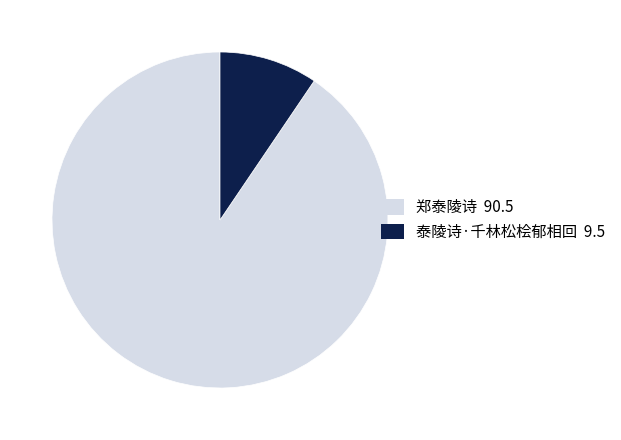

Approximately how many times larger is the value at 泰陵诗·千林松桧郁相回 compared to 郑泰陵诗?

0.1